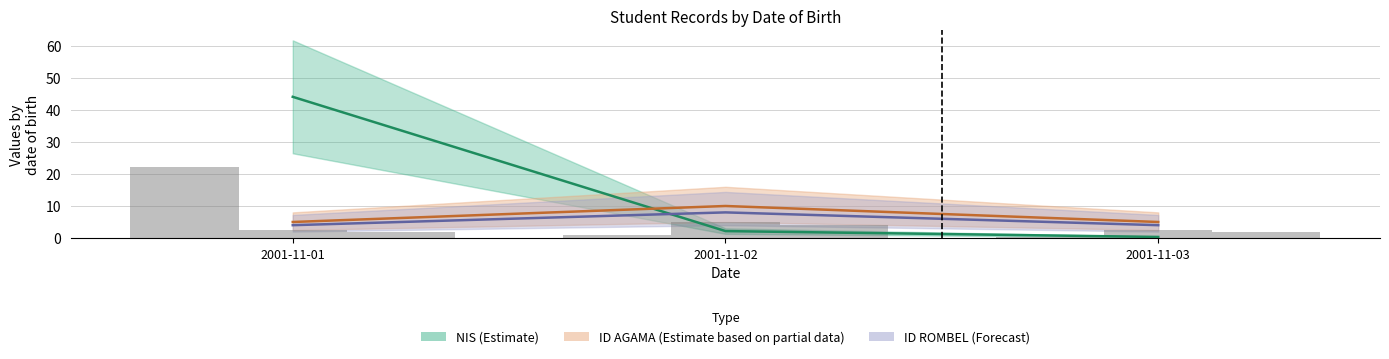

Rank the series by their average value, from highest to lowest.

NIS, ID AGAMA, ID ROMBEL